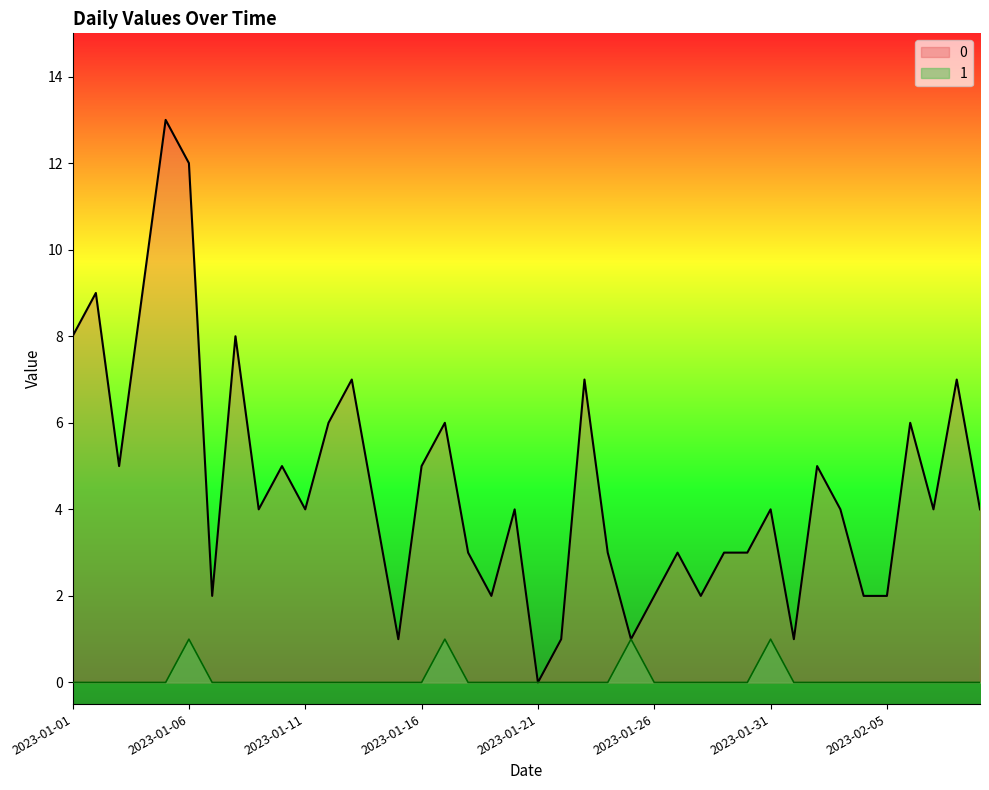

True or false: 1 and 0 cross at least once.

False